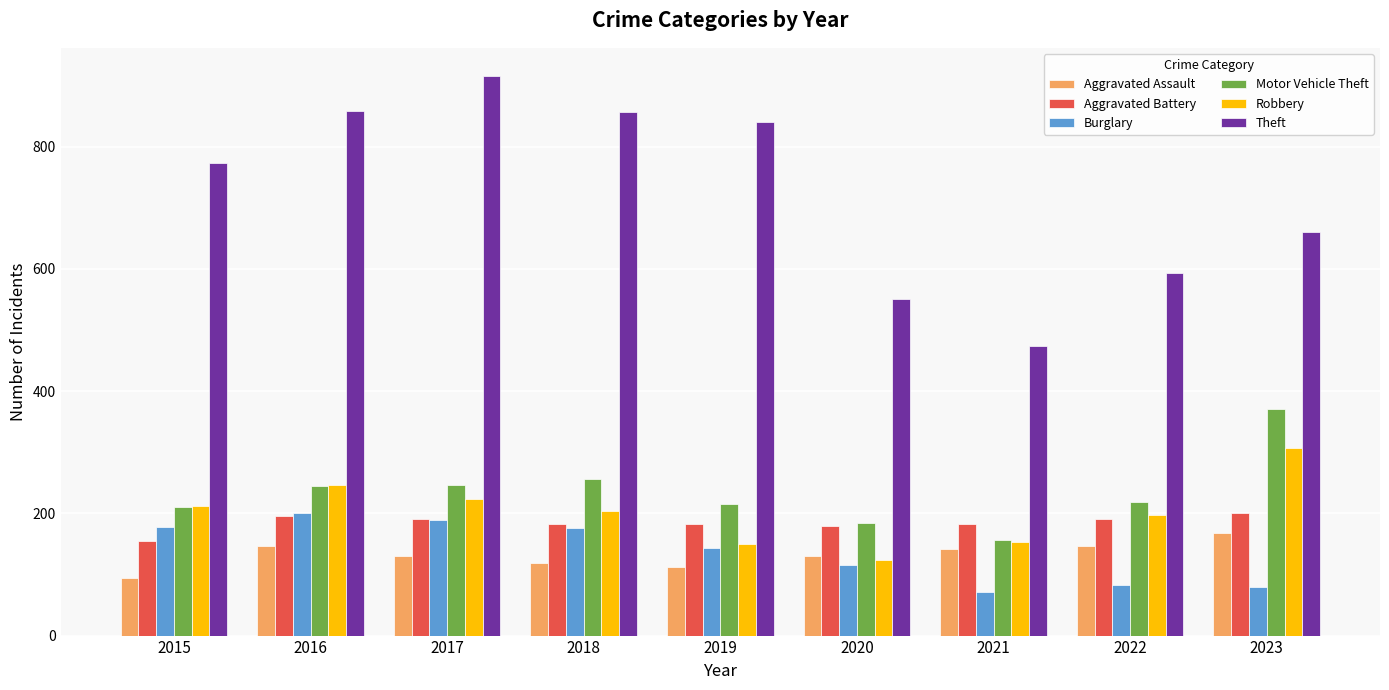

At which label is Theft closest to 695?

2023